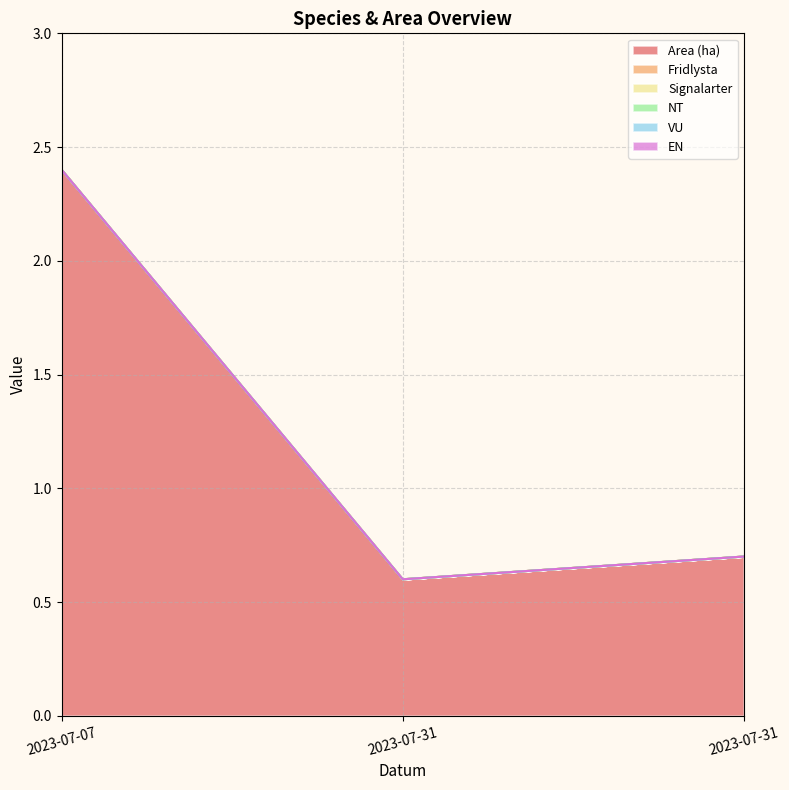

Reading right to left, extract all data points from this chart.

Area (ha): 0.7	0.6	2.4
Fridlysta: 0.0	0.0	0.0
Signalarter: 0.0	0.0	0.0
NT: 0.0	0.0	0.0
VU: 0.0	0.0	0.0
EN: 0.0	0.0	0.0